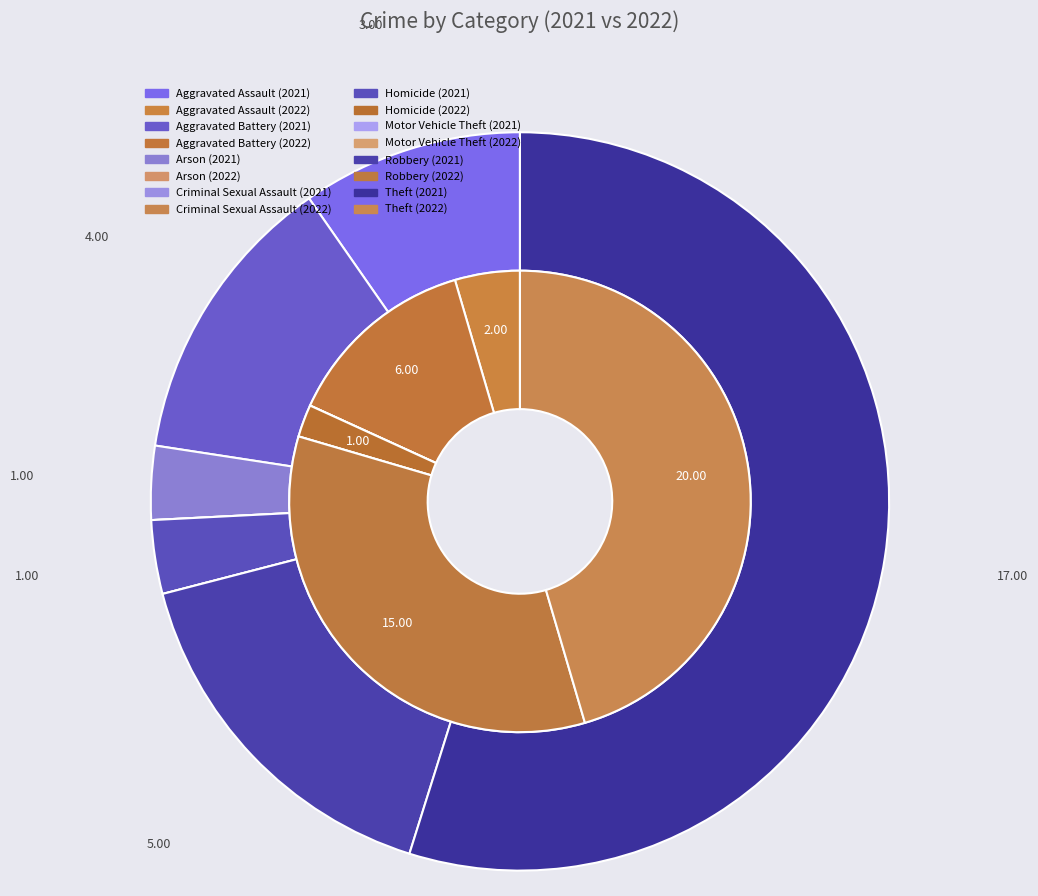

Which has a higher value, values_2022 or 4?

values_2022